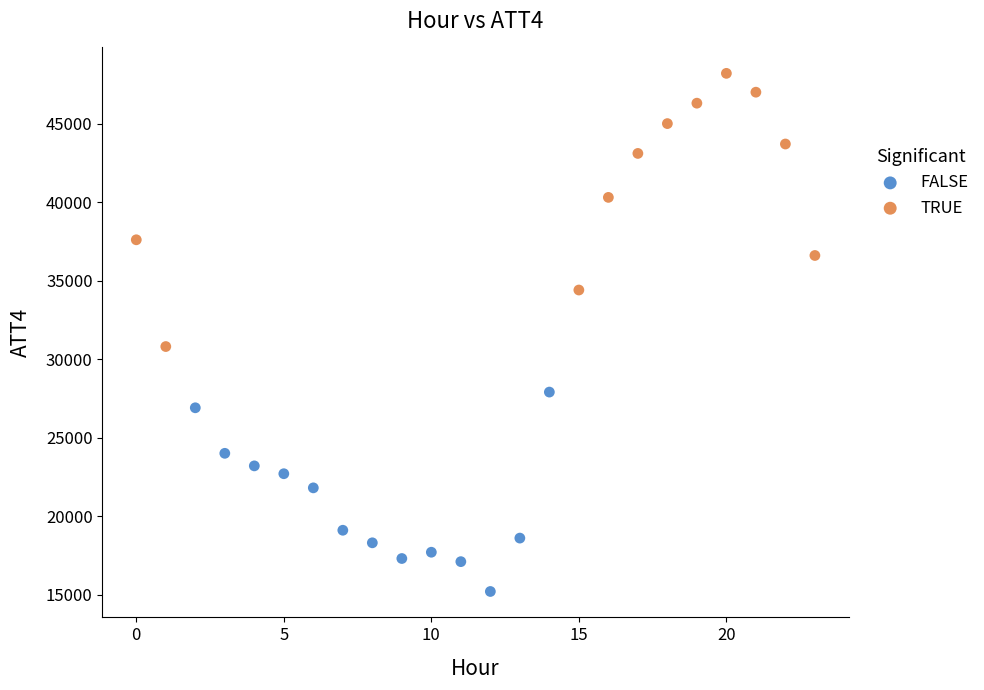

Which series contains the lowest Y value?

FALSE